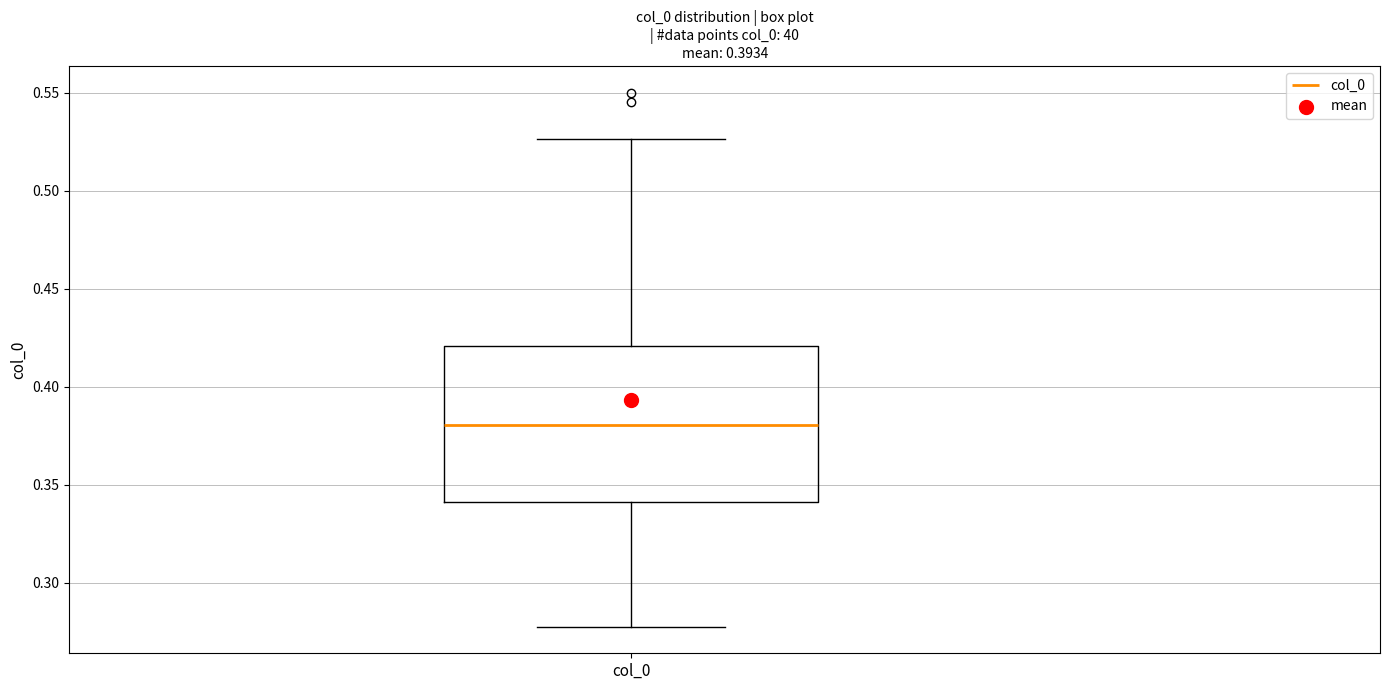

Transcribe this box plot: give where the median line is, the range the box spans, and where the two whiskers end, as read against the y-axis. The values are not printed on the chart, so give them approximately, as read against the axis.

median 0.380, box 0.340 to 0.420, whiskers 0.280 to 0.525